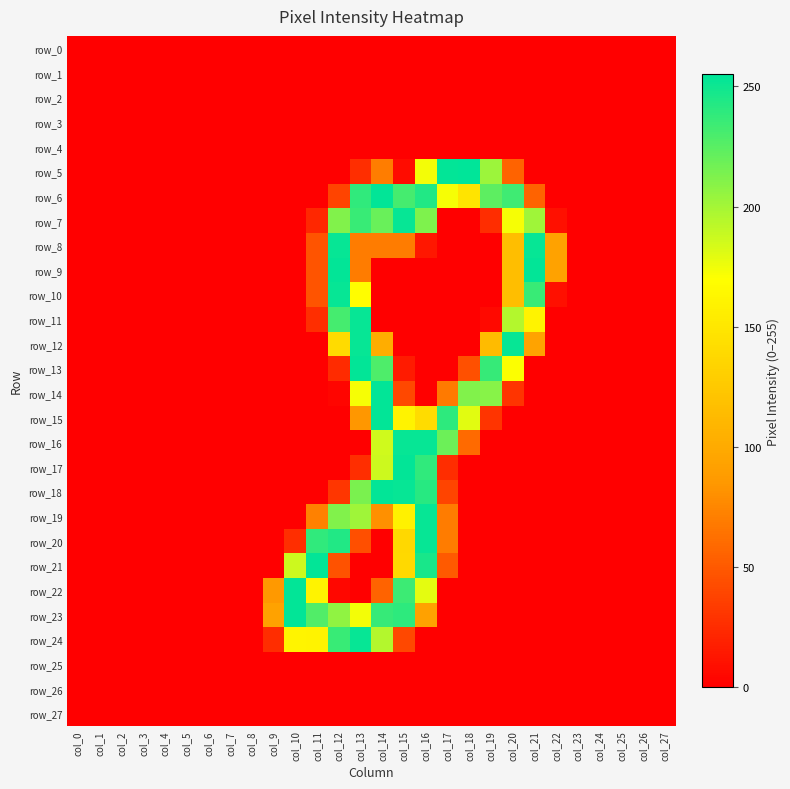

Which has a higher value, col_27 or col_18?

col_27